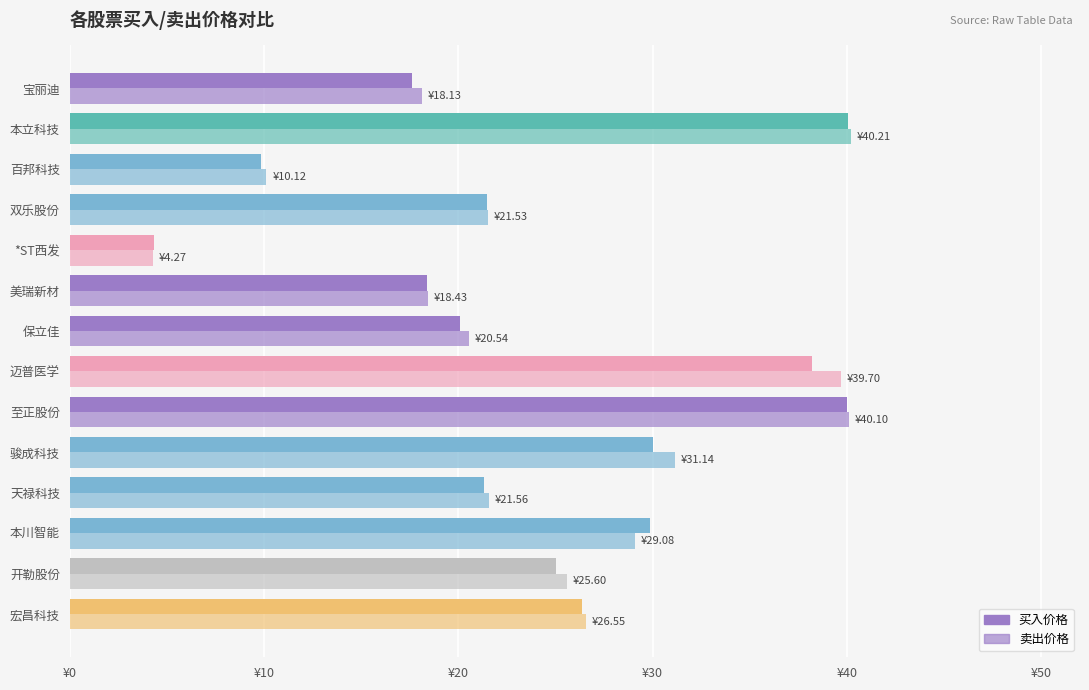

What is the value of the 卖出价格 bar at the 13th from the left?

25.6